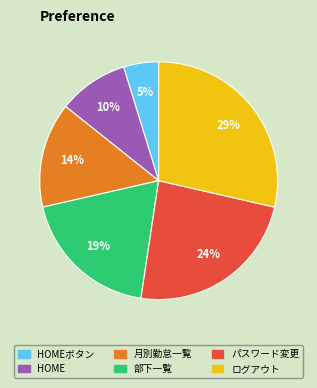

How many slices are in this pie chart?

6